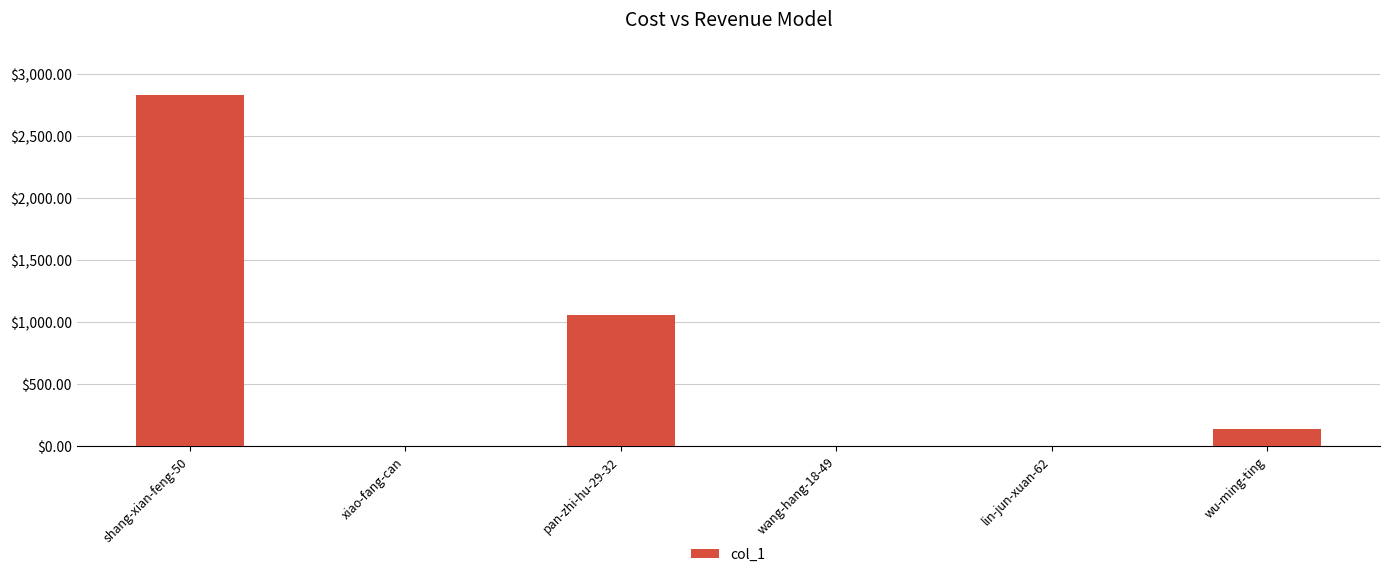

Are the bars grouped side by side (vs. stacked)?

No